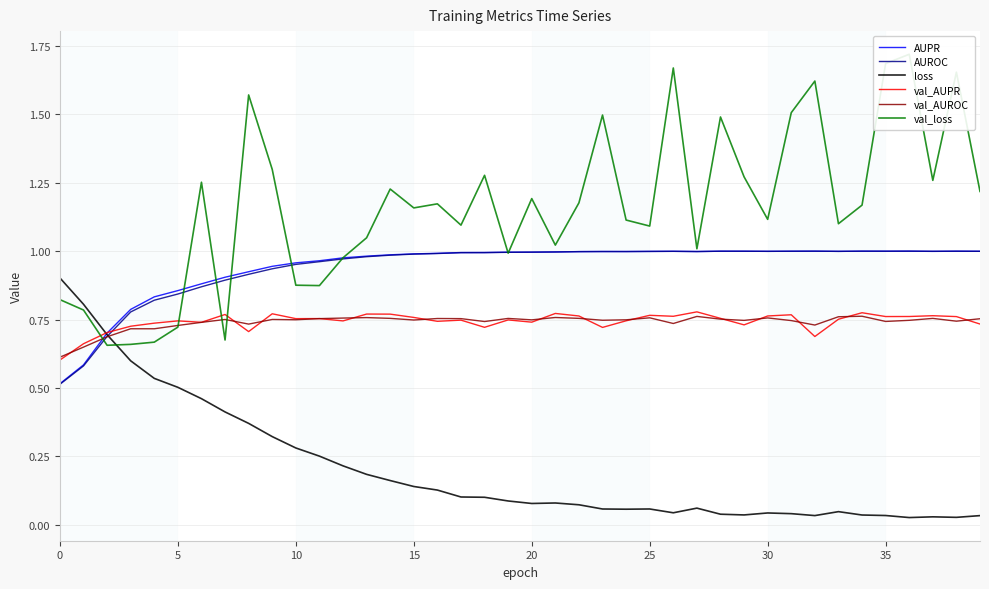

Which series ends up on top after the final intersection of AUPR and val_AUPR?

AUPR